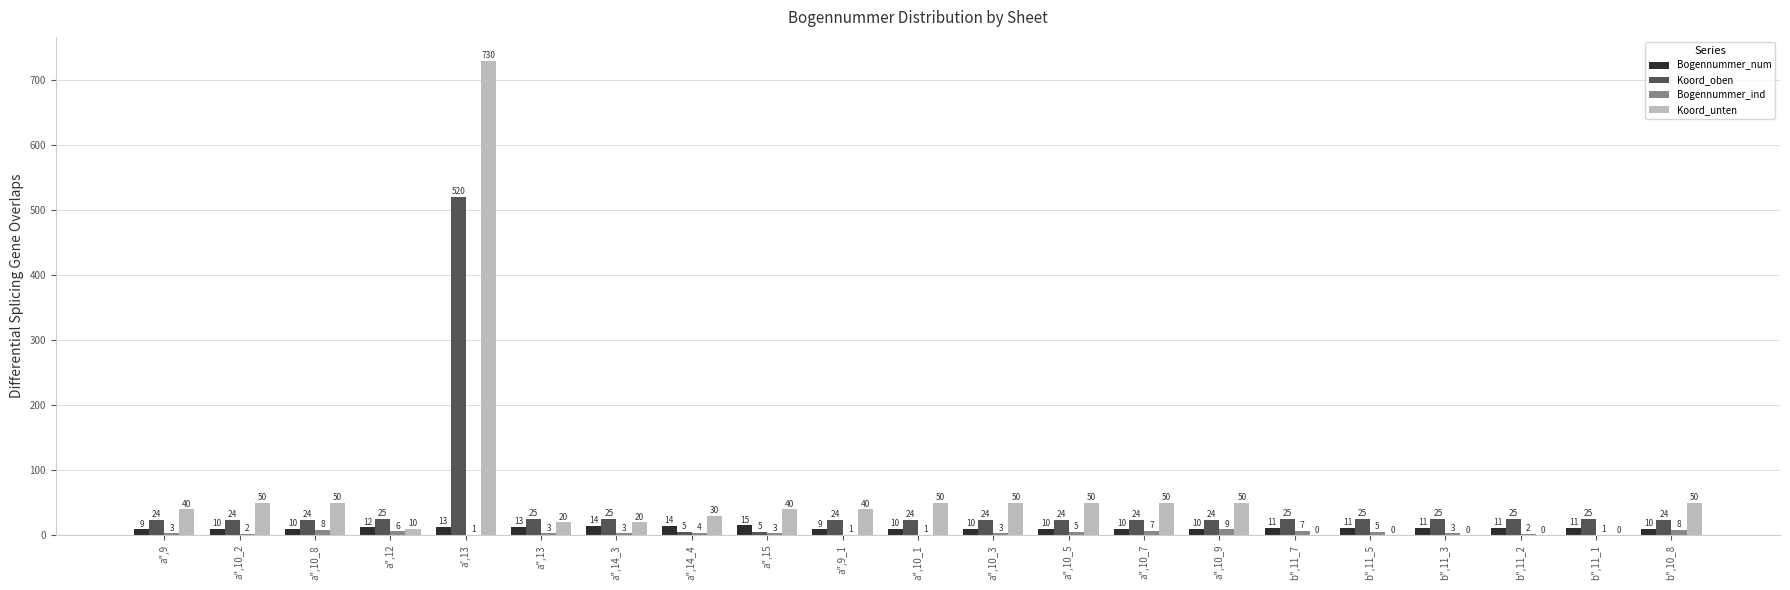

What are all the series names shown in the legend?

Bogennummer_num, Koord_oben, Bogennummer_ind, Koord_unten